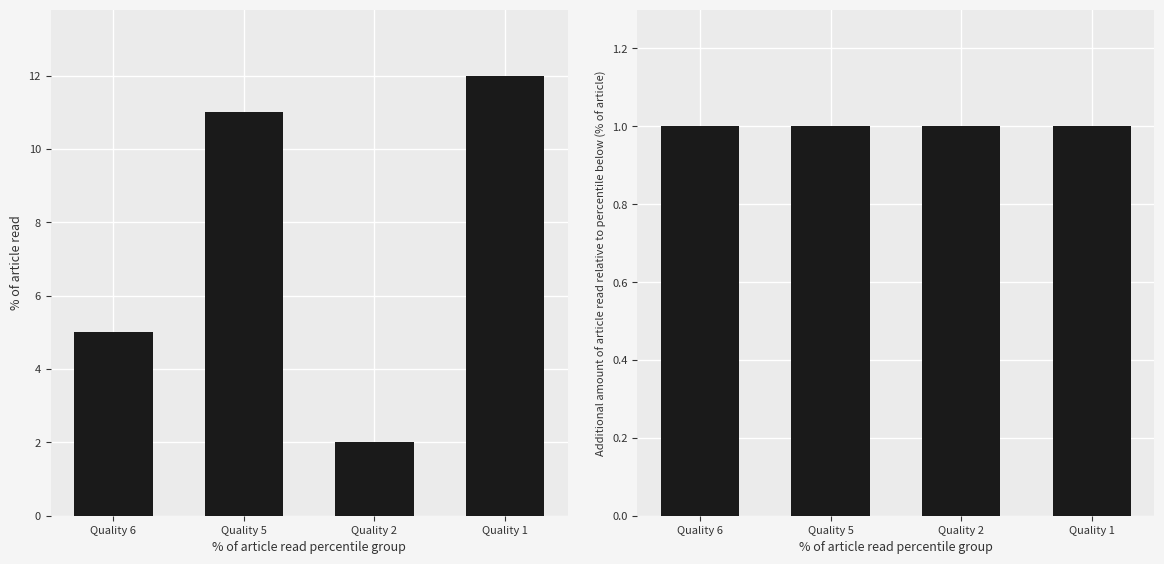

Reading left to right, list all the values displayed in this chart.

Item Count: Quality 6=5	Quality 5=11	Quality 2=2	Quality 1=12
Avg Price: Quality 6=1	Quality 5=1	Quality 2=1	Quality 1=1